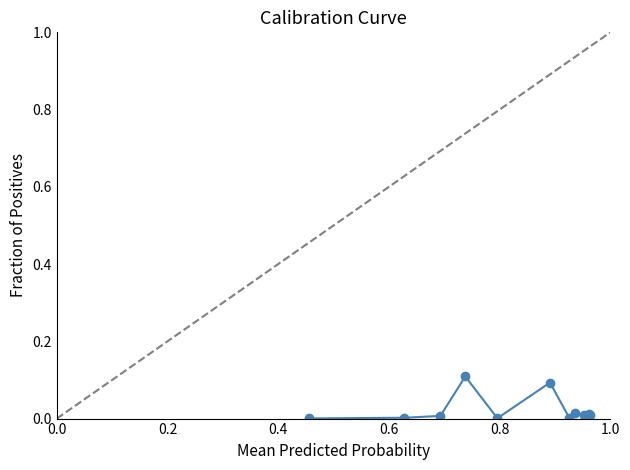

True or false: there are more than 2 points higher than both neighbors.

True